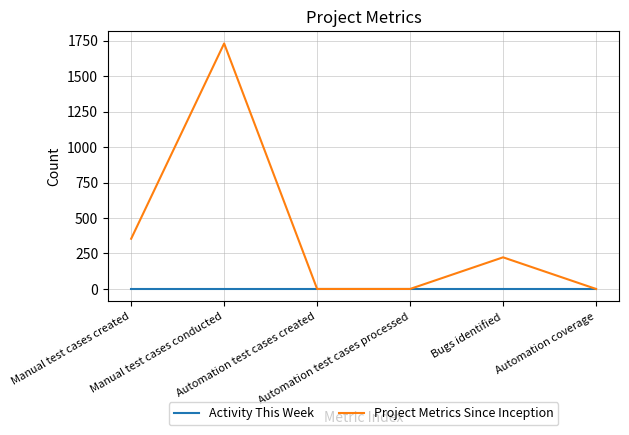

Rank the series by their maximum value, from lowest to highest.

Activity This Week, Project Metrics Since Inception